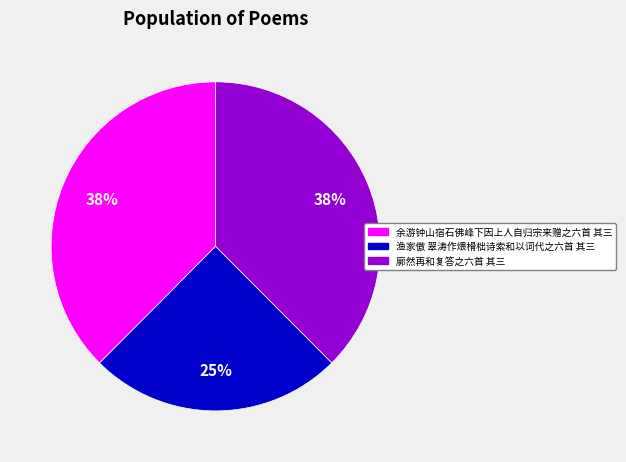

How many slices are in this pie chart?

3